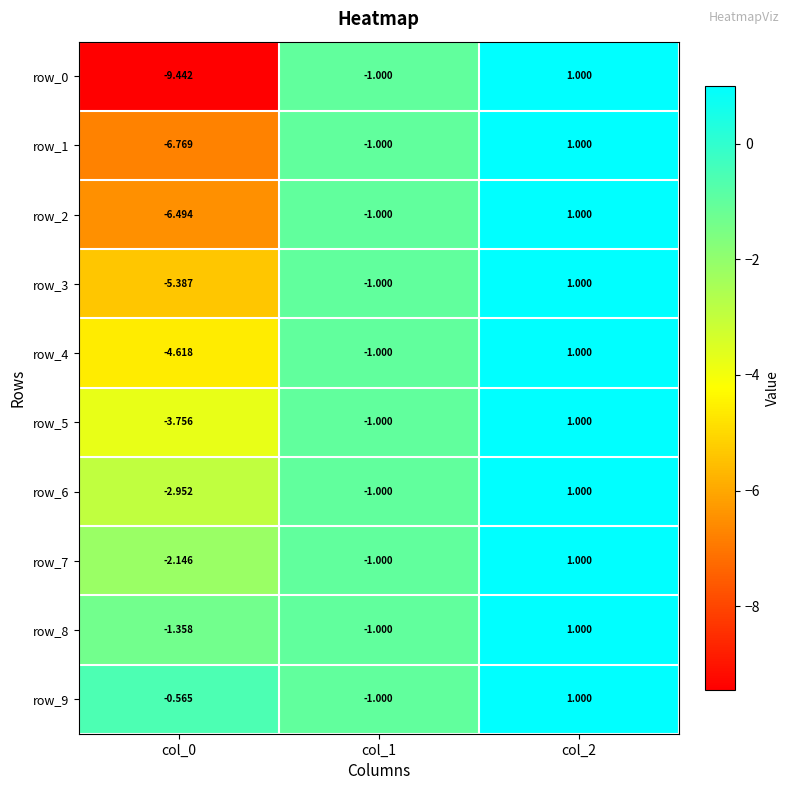

What is the highest value of the row_1 series?

1.0